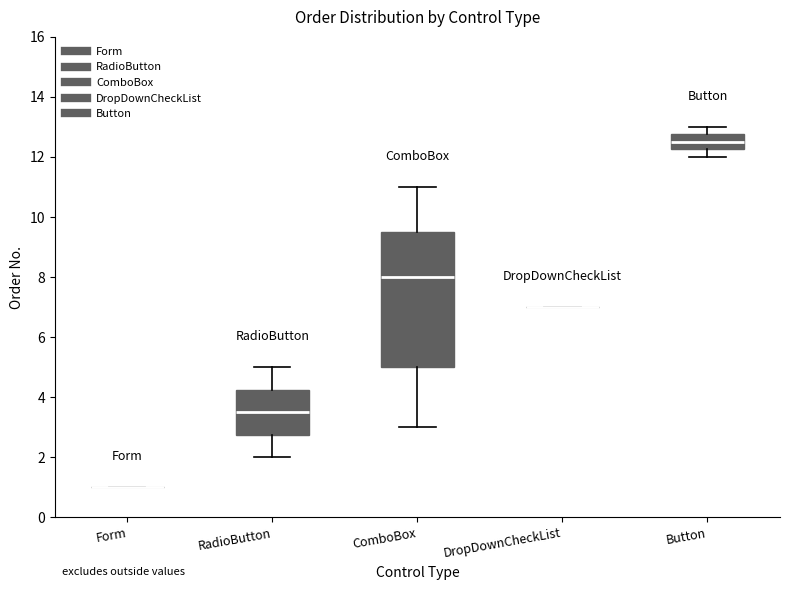

Reading left to right, transcribe this box plot: for each box, give where its median line is, the range the box spans, and where its two whiskers end, as read against the y-axis. The values are not printed on the chart, so give them approximately, as read against the axis.

Form: box collapsed to a line at 1.0, whiskers 1.0 to 1.0
RadioButton: median 3.6, box 2.8 to 4.2, whiskers 2.0 to 5.0
ComboBox: median 8.0, box 5.0 to 9.6, whiskers 3.0 to 11.0
DropDownCheckList: box collapsed to a line at 7.0, whiskers 7.0 to 7.0
Button: median 12.6, box 12.2 to 12.8, whiskers 12.0 to 13.0